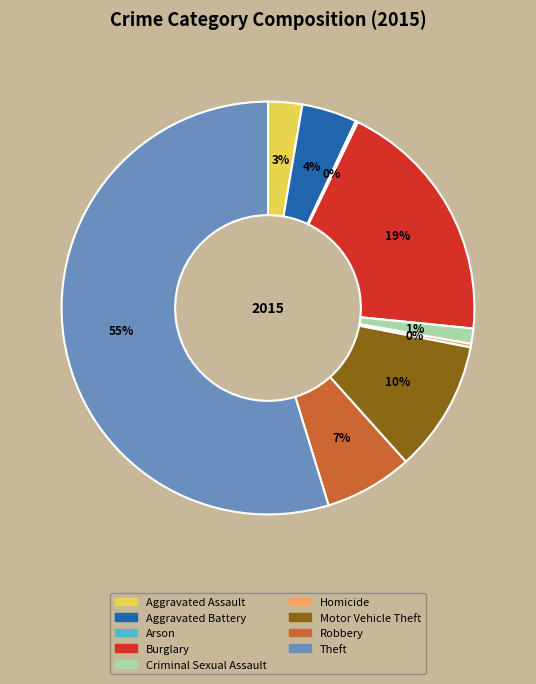

To the nearest percent, what is the average slice percentage?

11%